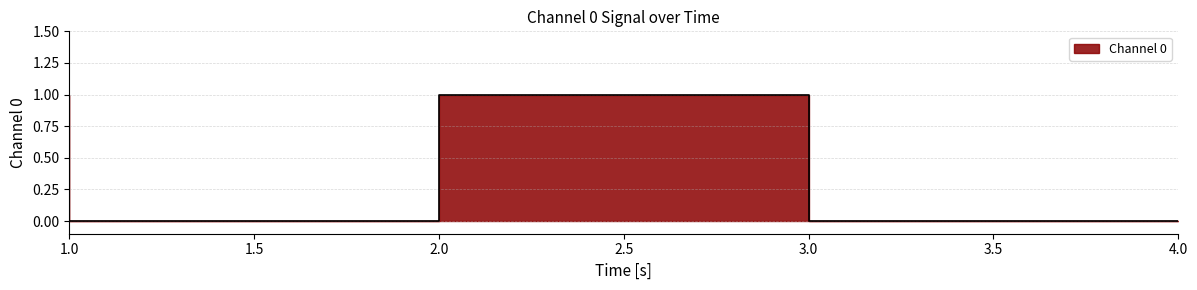

List the labels in order of value, largest first.

1, 3, 2, 4